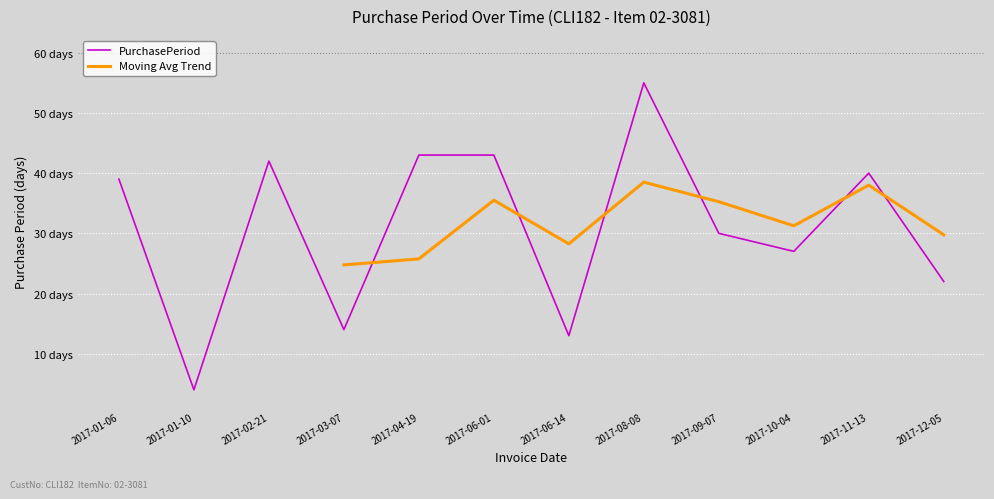

List the labels in order of value, smallest first.

2017-01-10, 2017-06-14, 2017-03-07, 2017-12-05, 2017-10-04, 2017-09-07, 2017-01-06, 2017-11-13, 2017-02-21, 2017-04-19, 2017-06-01, 2017-08-08